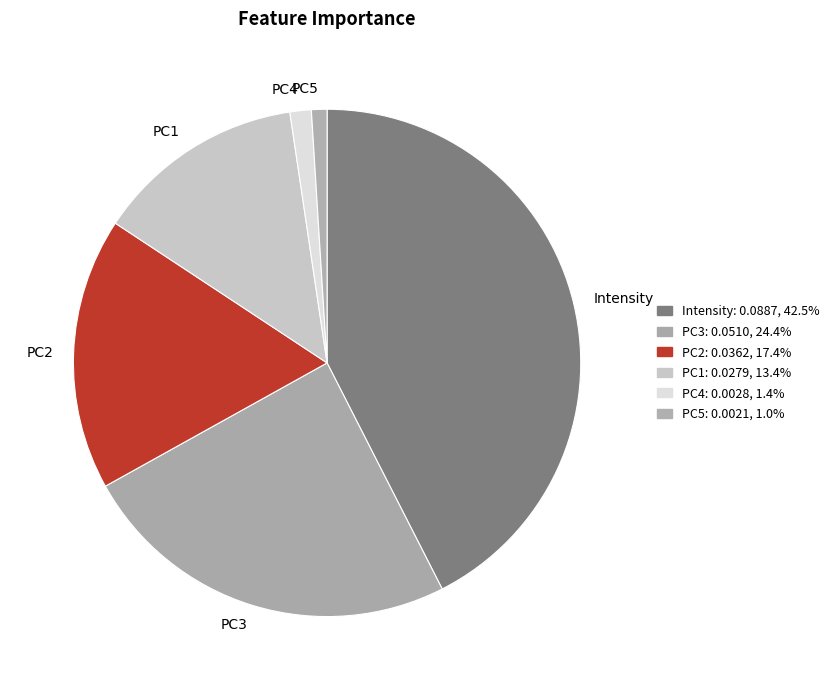

Does Intensity account for over 50% of the chart?

No